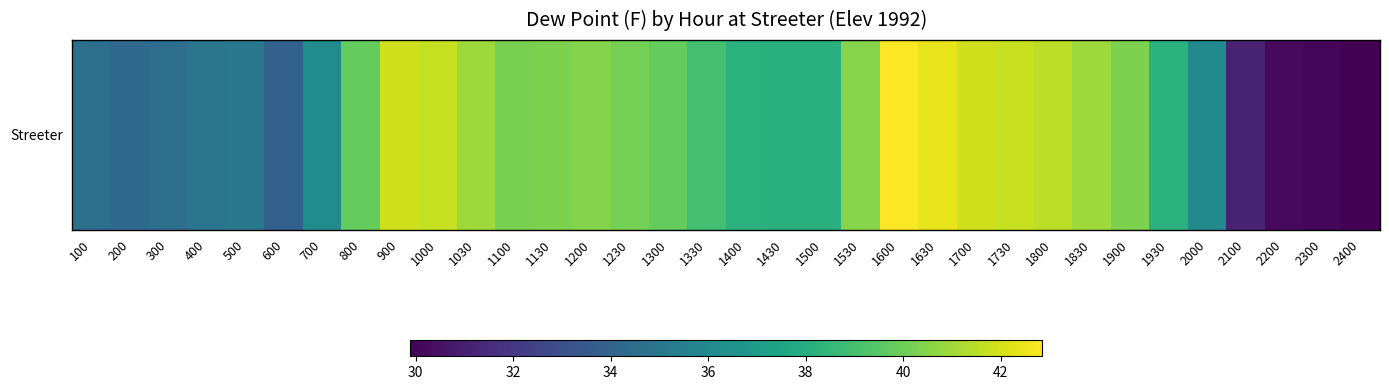

Where is the data nearest to the value 36?

2000